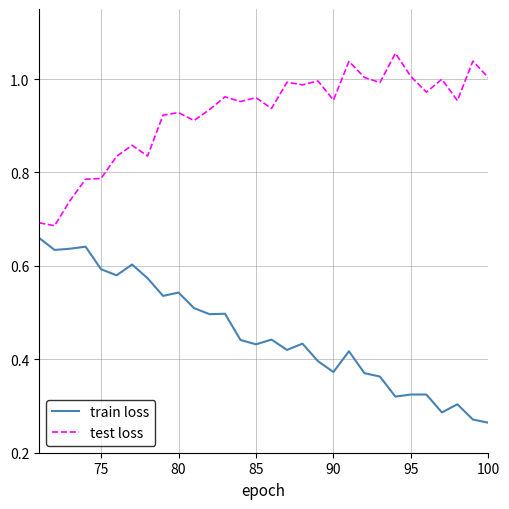

Rank the series by their average value, from highest to lowest.

test loss, train loss